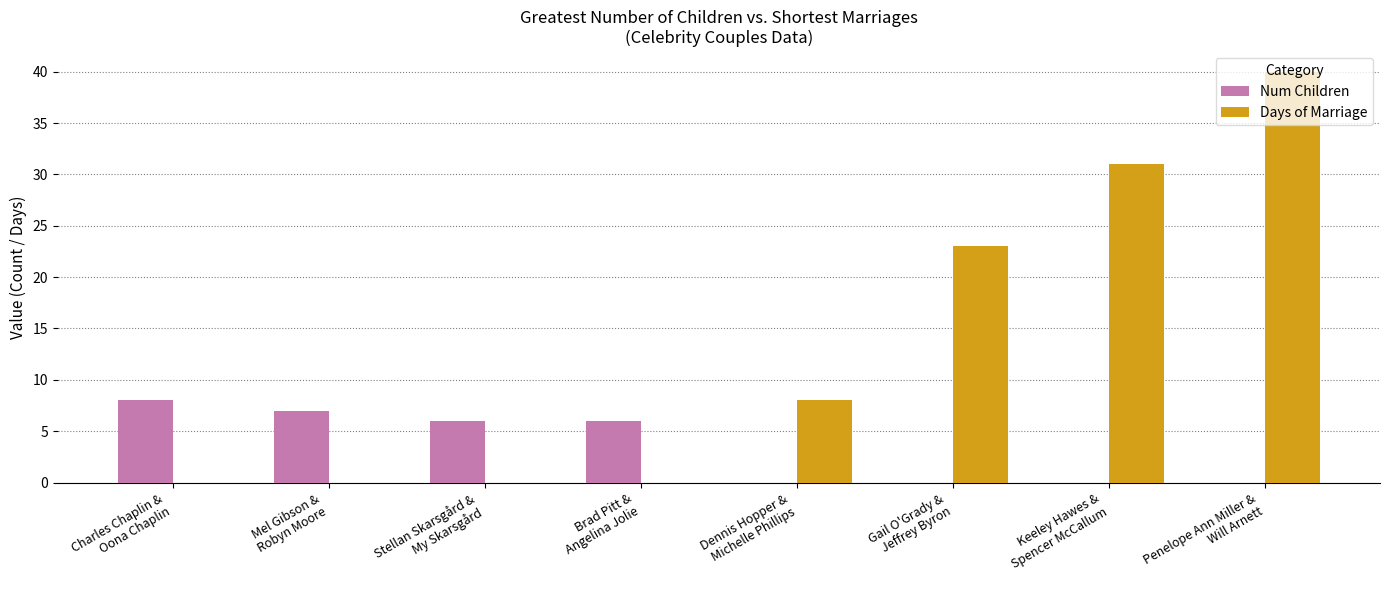

Count the number of data series in this chart.

2